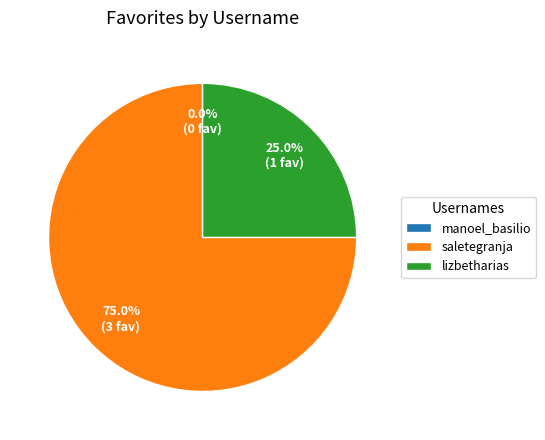

What is the total percentage of lizbetharias and saletegranja?

100.0%